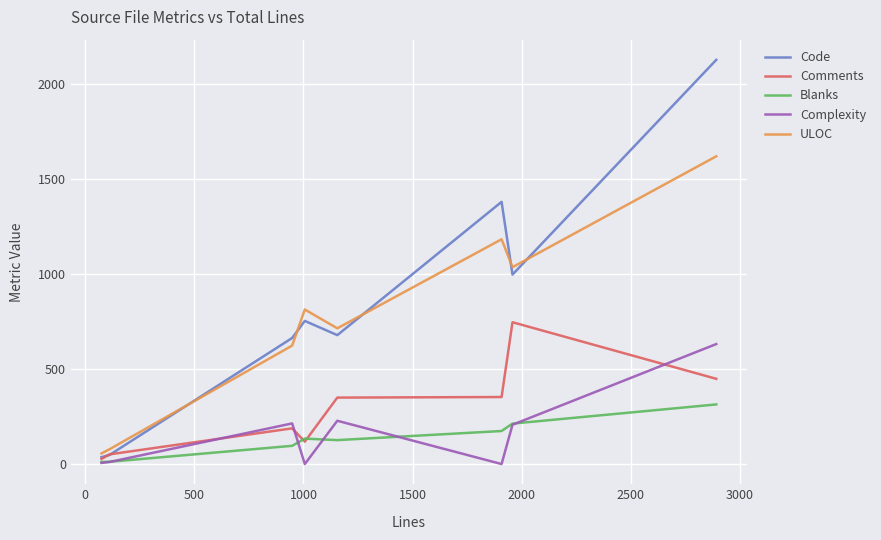

List the series in order of their peak value, highest first.

Code, ULOC, Comments, Complexity, Blanks